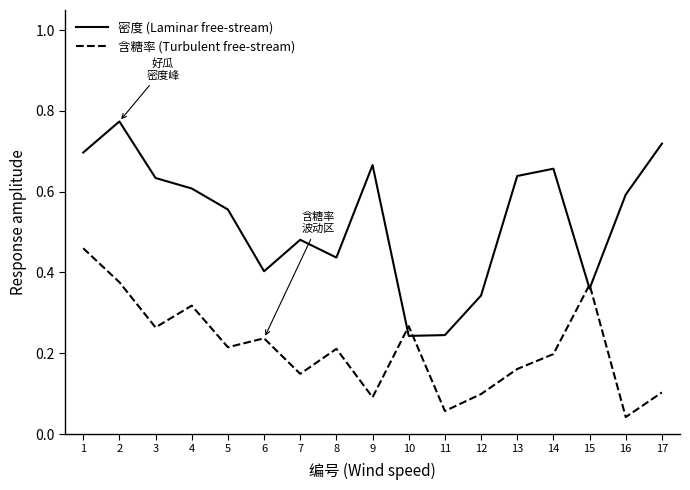

True or false: 含糖率 (Turbulent free-stream) and 密度 (Laminar free-stream) intersect in this chart.

True